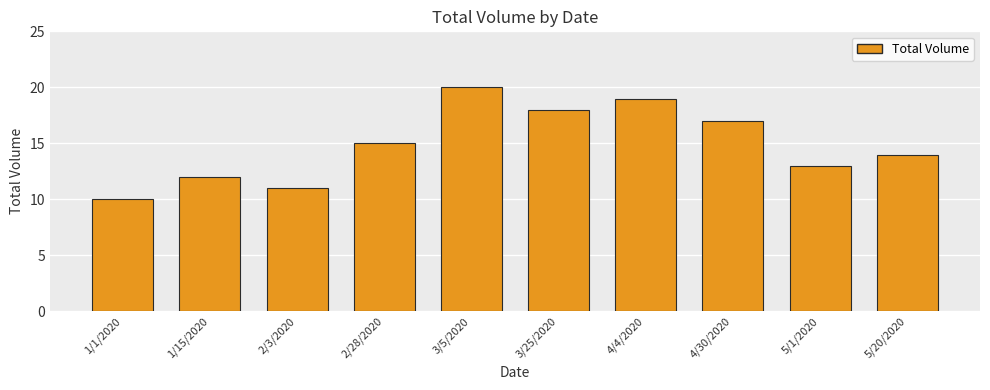

Reading right to left, extract all data points from this chart.

5/20/2020=14	5/1/2020=13	4/30/2020=17	4/4/2020=19	3/25/2020=18	3/5/2020=20	2/28/2020=15	2/3/2020=11	1/15/2020=12	1/1/2020=10